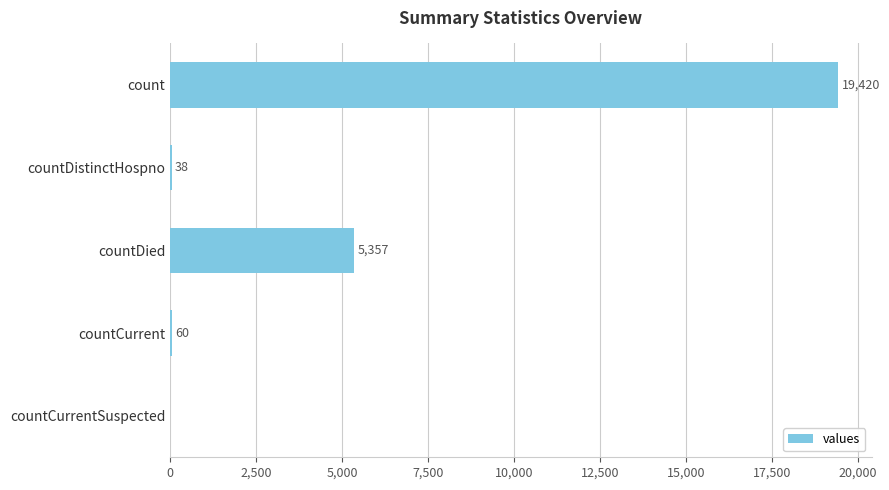

True or false: the data shows -10113 at countCurrentSuspected.

False